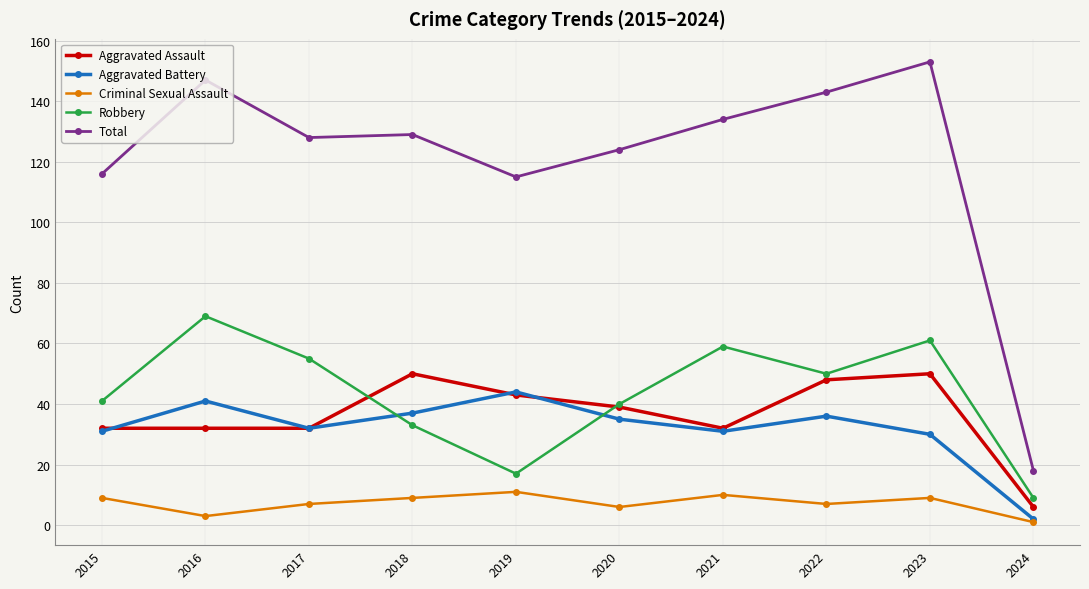

At which label does Aggravated Assault first exceed 39?

2018